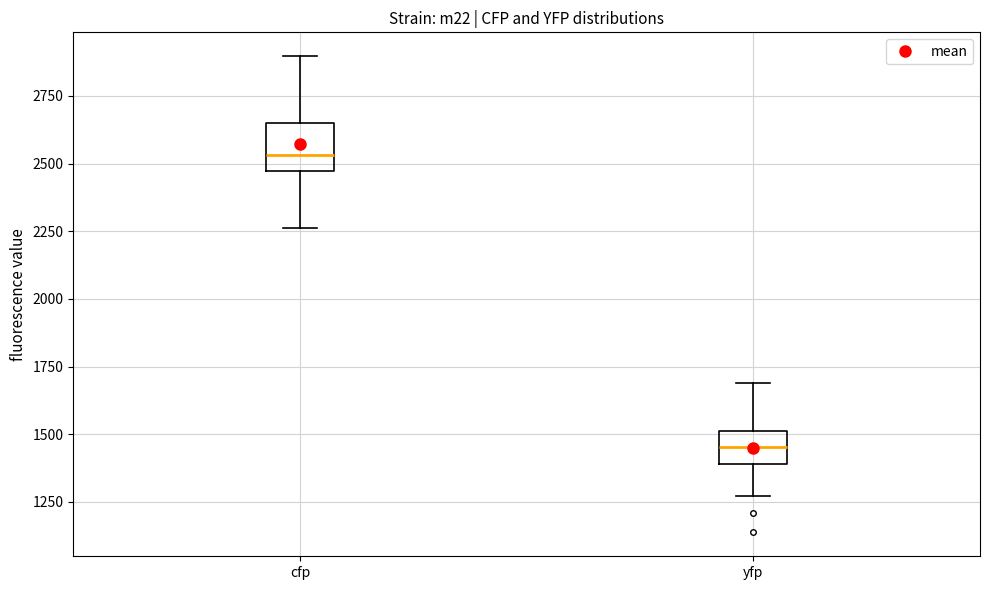

Reading left to right, transcribe this box plot: for each box, give where its median line is, the range the box spans, and where its two whiskers end, as read against the y-axis. The values are not printed on the chart, so give them approximately, as read against the axis.

cfp: median 2550, box 2450 to 2650, whiskers 2250 to 2900
yfp: median 1450, box 1400 to 1500, whiskers 1250 to 1700